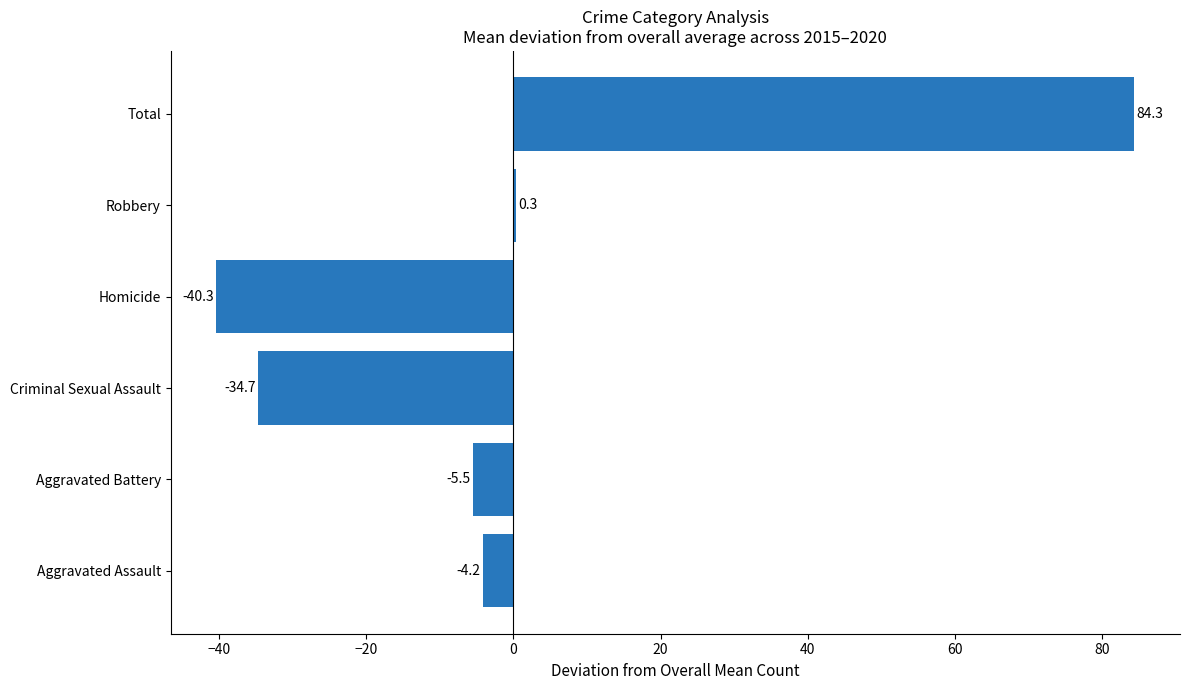

At which label is the value closest to 22?

Robbery